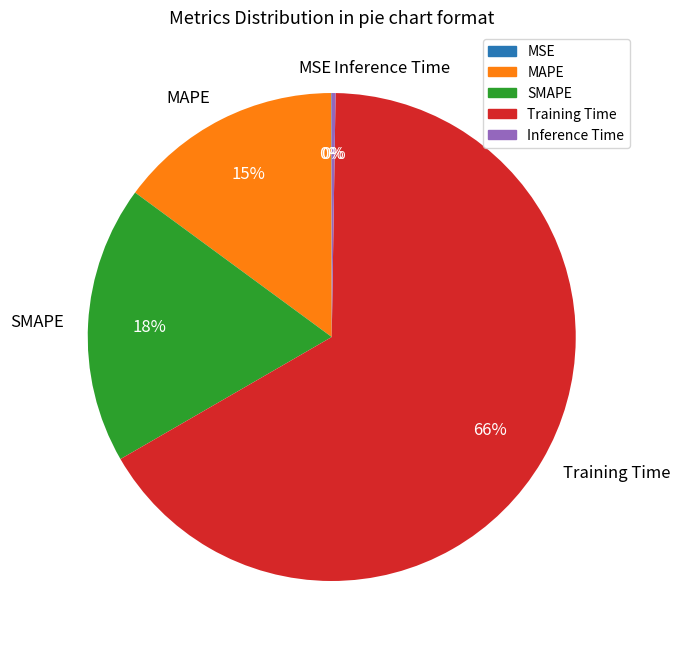

What percentage is the SMAPE slice, to the nearest percent?

18%